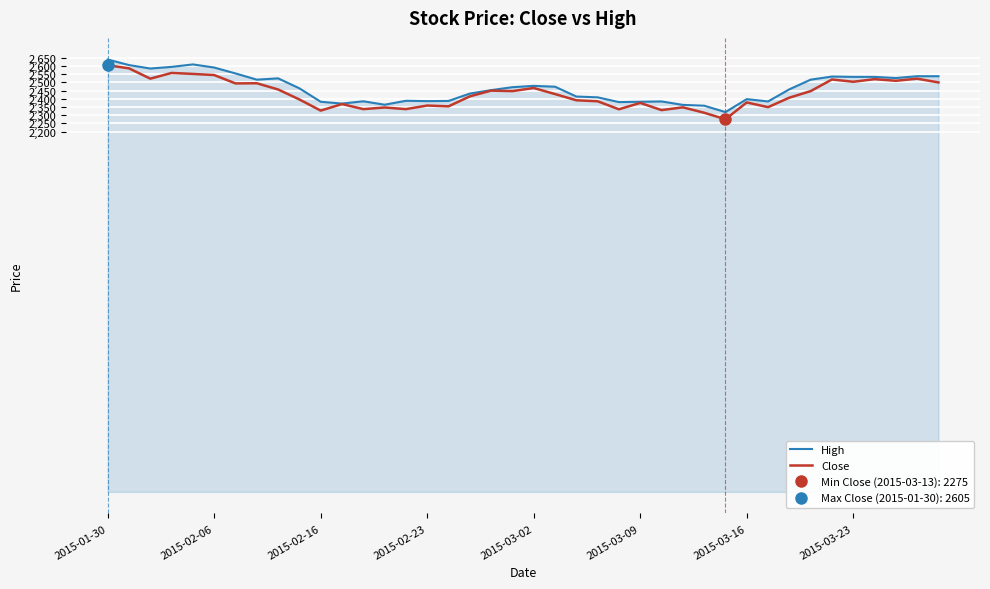

How many lines are shown in the chart?

2